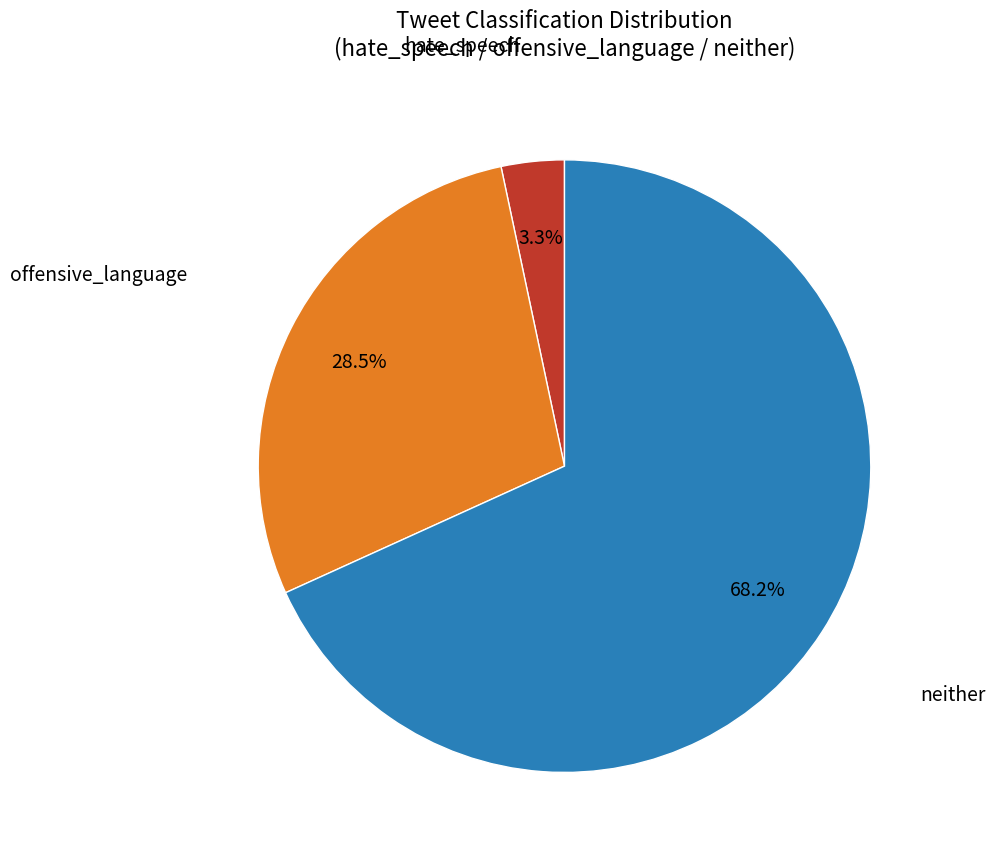

Rank the categories by value from highest to lowest.

neither, offensive_language, hate_speech